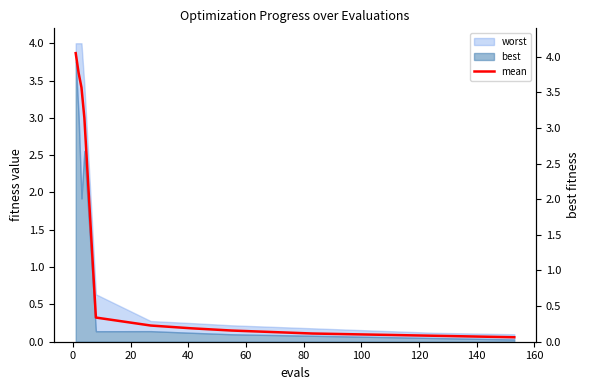

How many categories are shown in the chart?

15